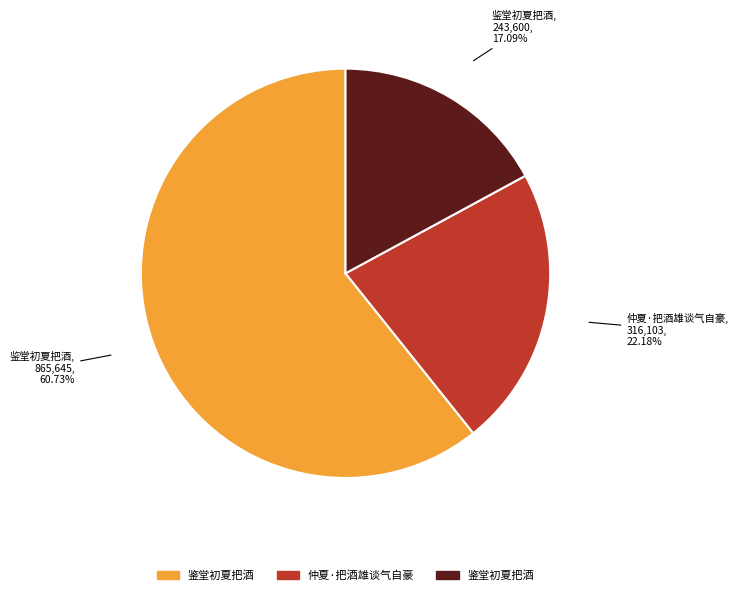

Is there a majority slice in this chart?

Yes